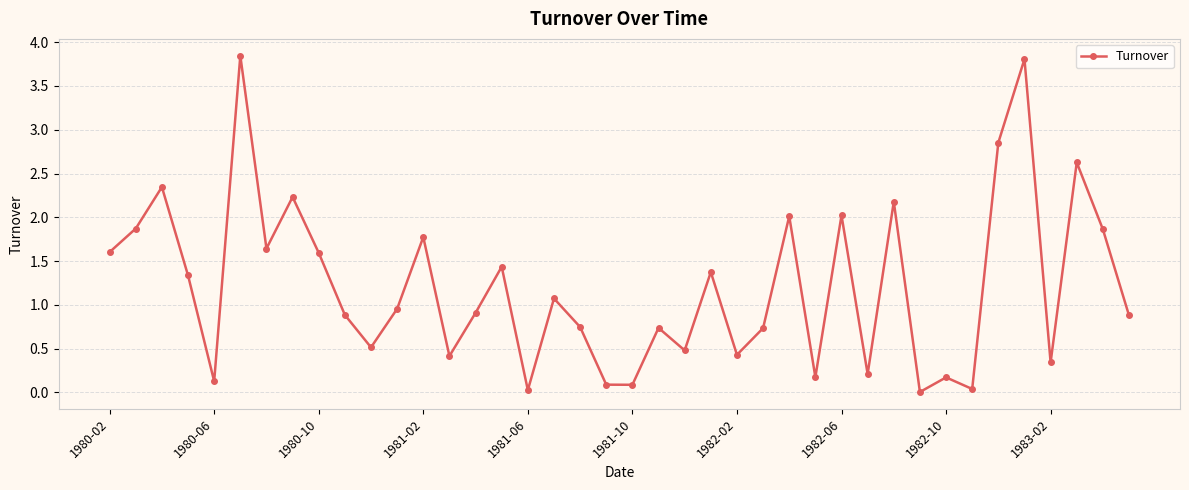

Is this an area chart (filled region under the line)?

No